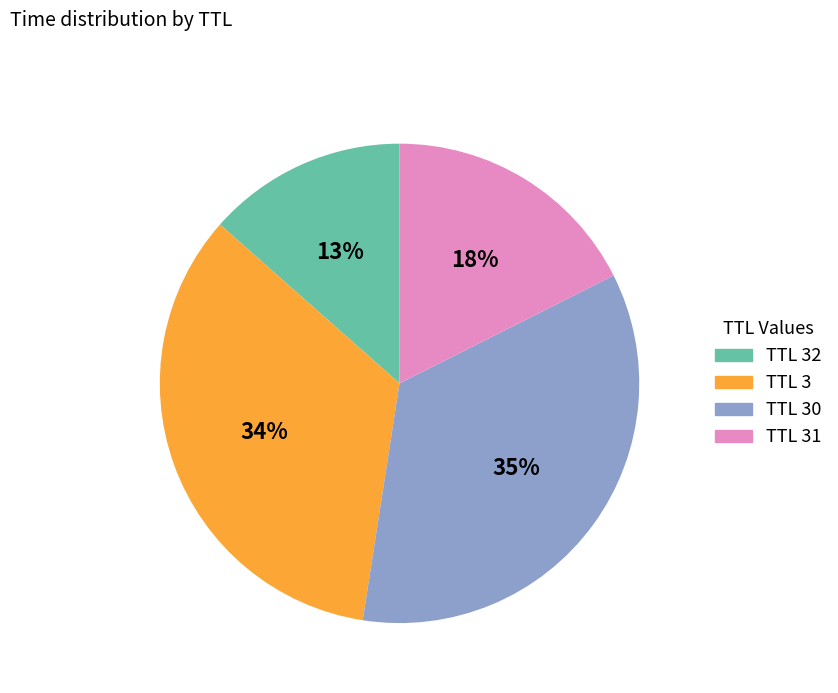

How many segments does this pie chart have?

4